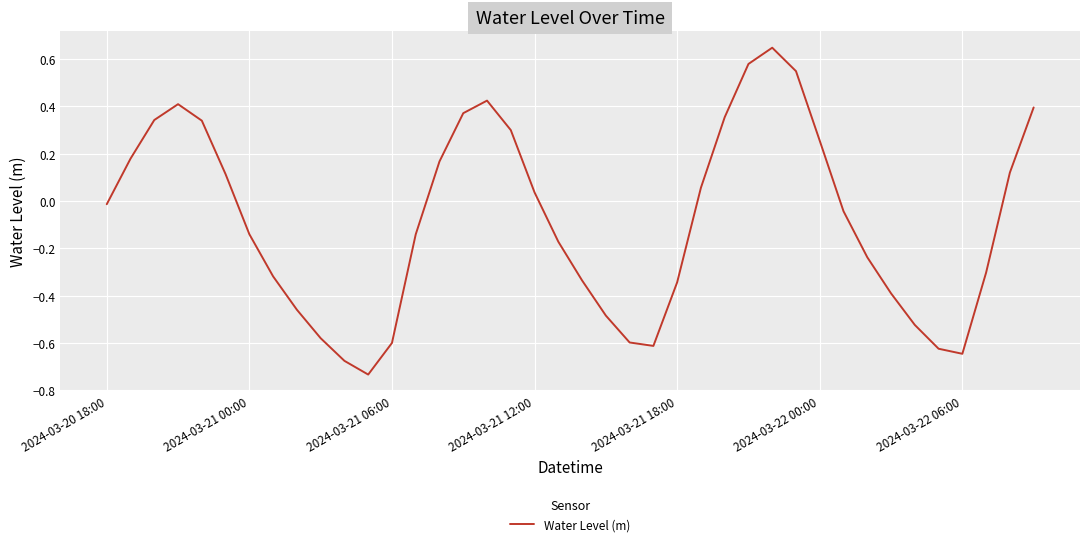

What is the difference between the maximum and minimum values?

1.4